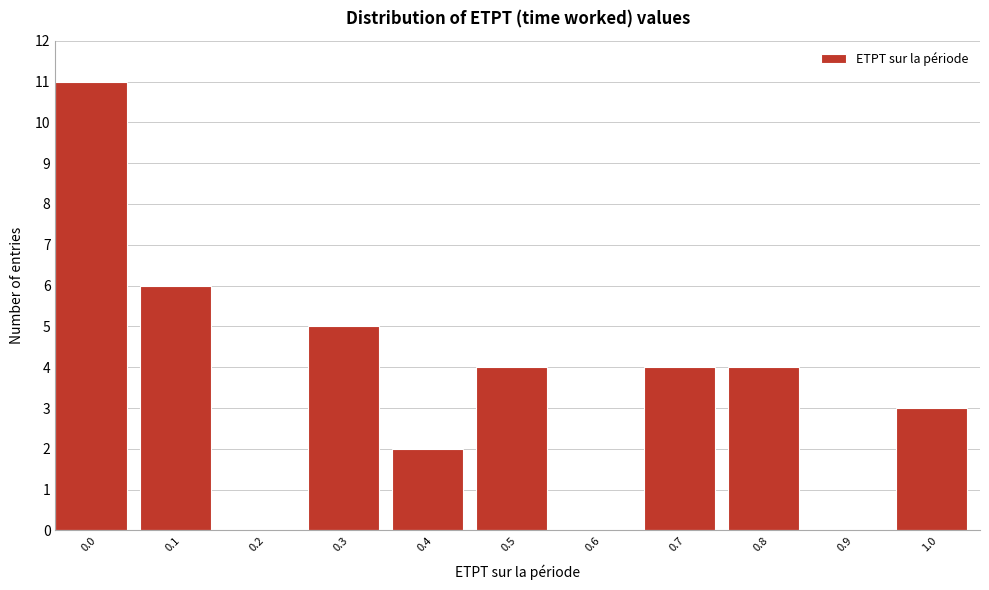

Reading right to left, transcribe all the data shown in this chart.

1.0=3	0.9=0	0.8=4	0.7=4	0.6=0	0.5=4	0.4=2	0.3=5	0.2=0	0.1=6	0.0=11